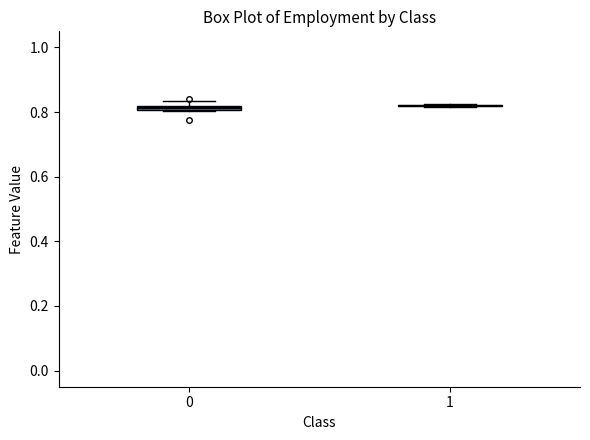

Where is the lower edge of the box at x = 0 on the y-axis? The values are not printed on the chart, so give them approximately, as read against the axis.

0.80